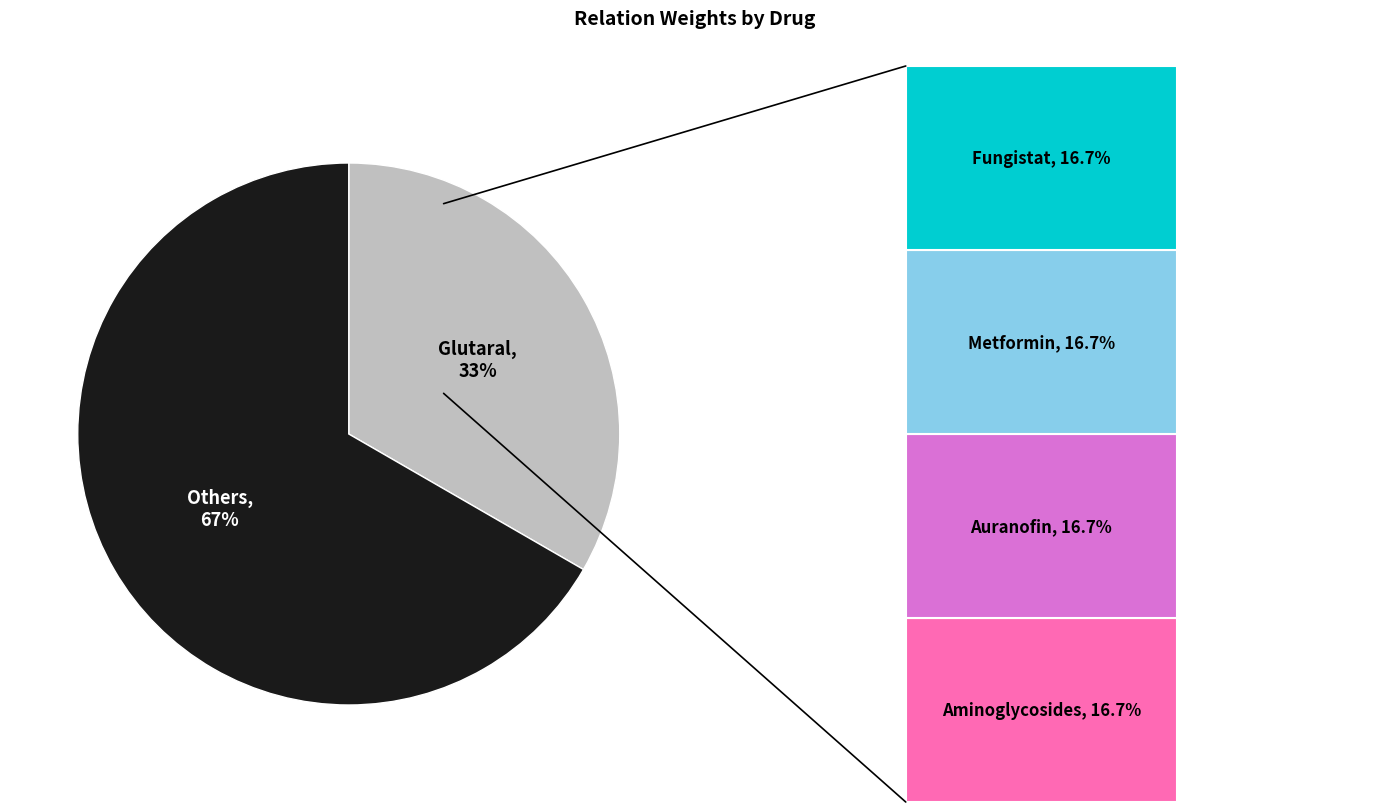

To the nearest percent, what is the difference between the largest and smallest slice percentages?

17%